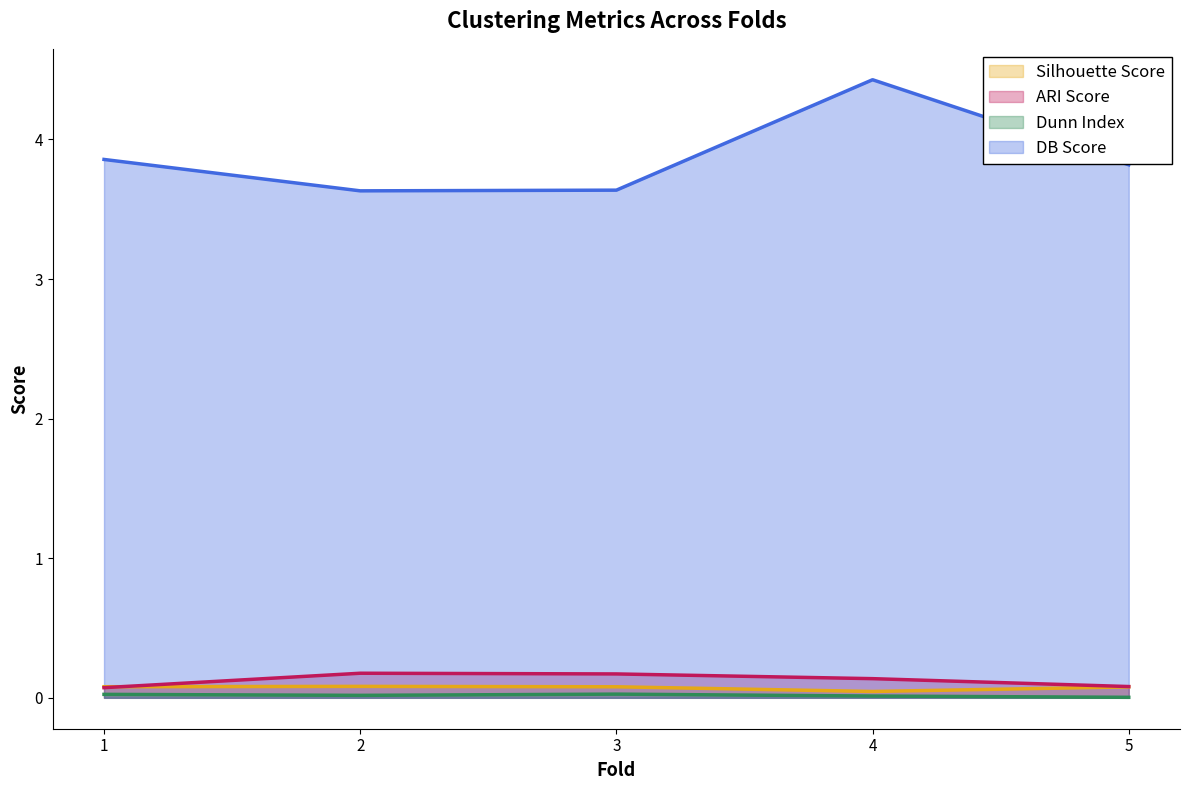

Which has a higher value, 2 or 4?

2